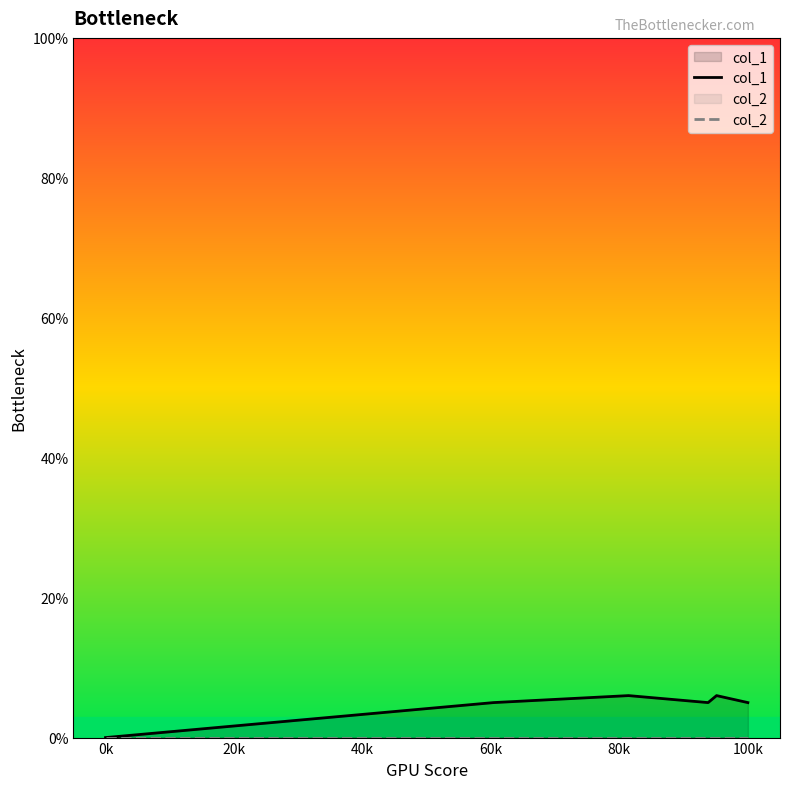

Count the number of data series in this chart.

2